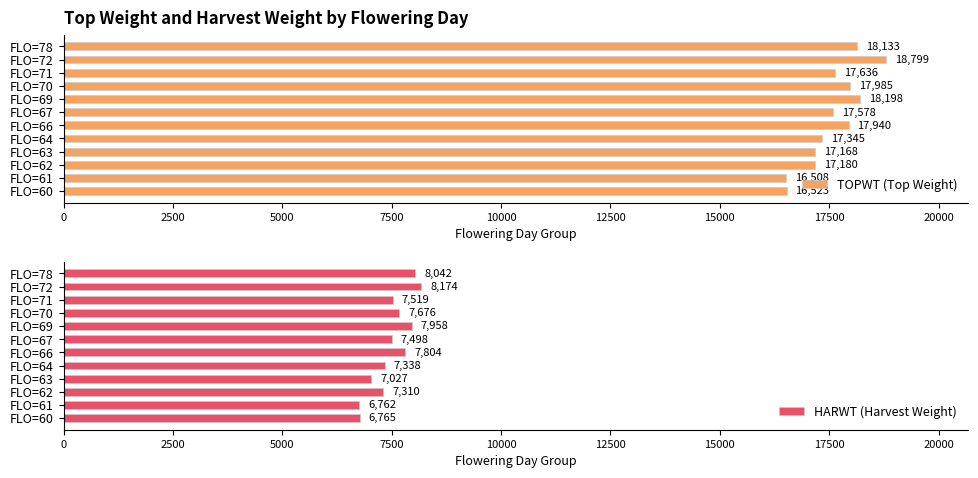

What value does the TOPWT (Top Weight) series have at FLO=71, to the nearest 100?

17600